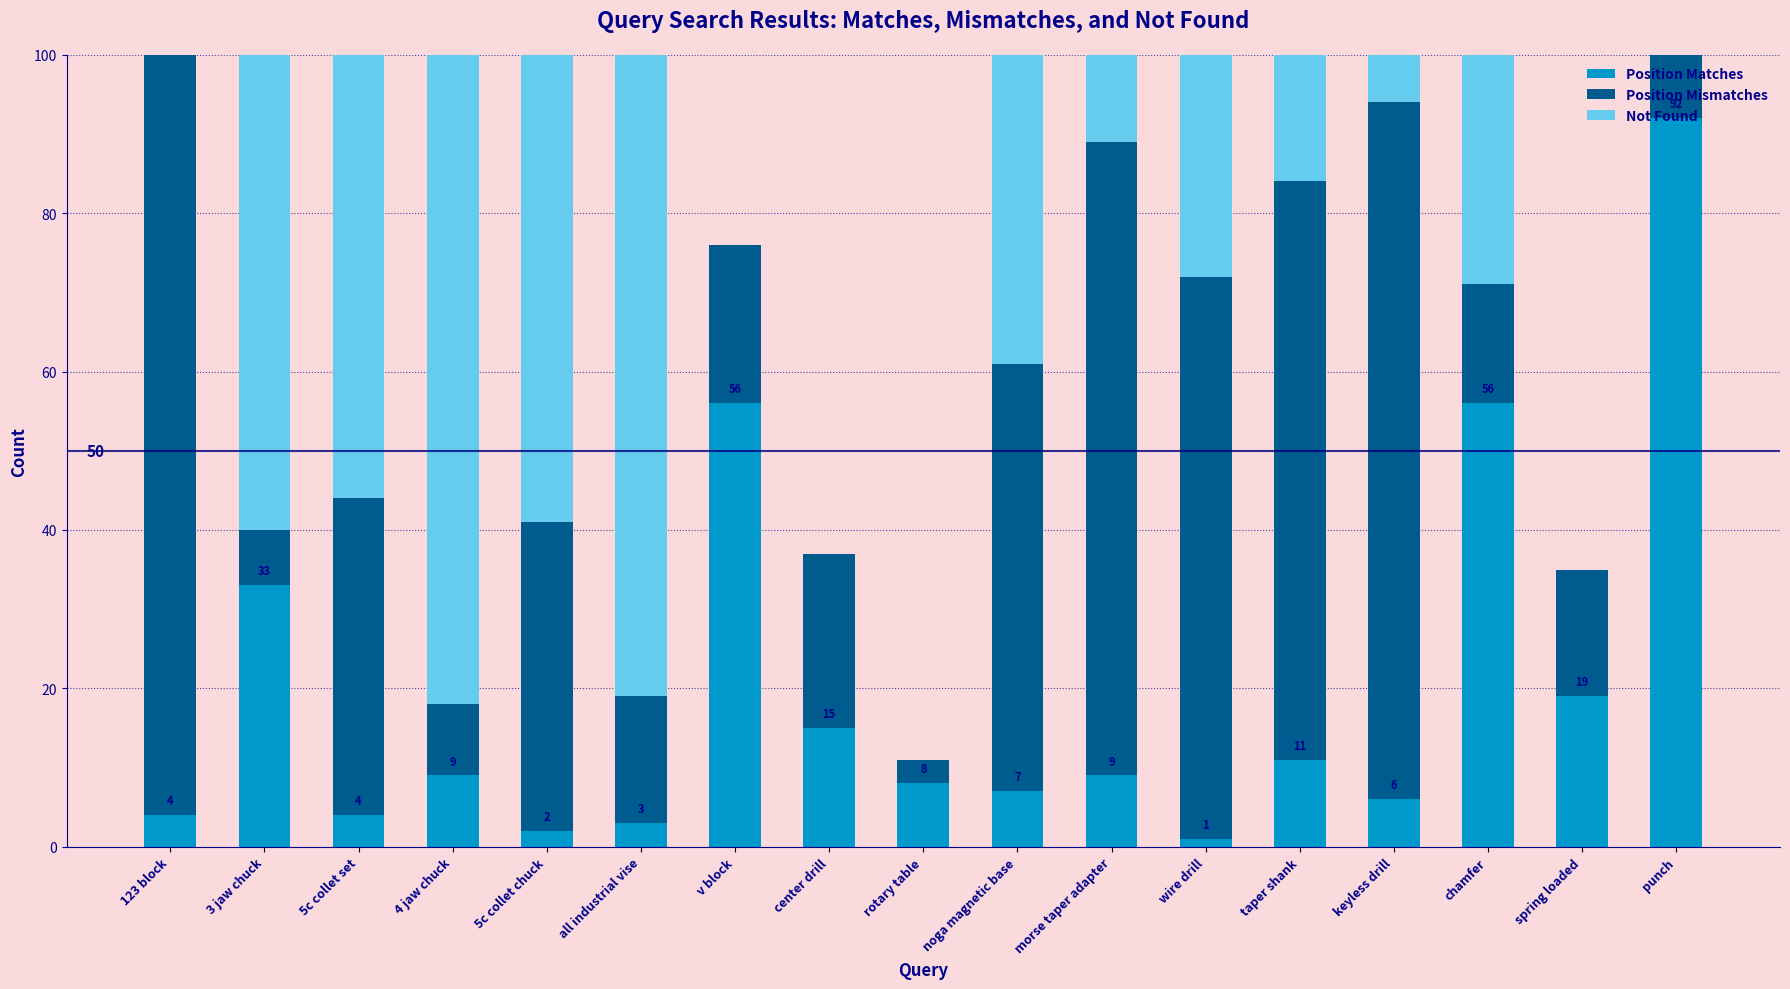

What is the sum of the Position Matches values at 123 block and all industrial vise?

7